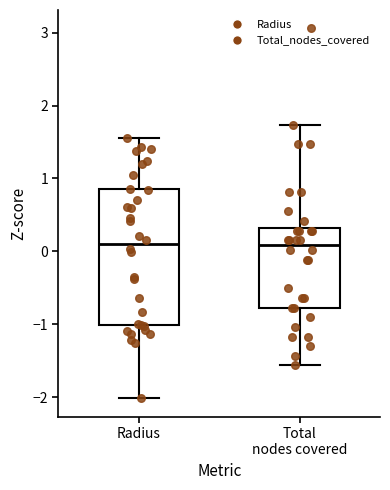

Reading left to right, transcribe this box plot: for each box, give where its median line is, the range the box spans, and where its two whiskers end, as read against the y-axis. The values are not printed on the chart, so give them approximately, as read against the axis.

Radius: median 0.1, box -1.0 to 0.9, whiskers -2.0 to 1.6
Total nodes covered: median 0.1, box -0.8 to 0.3, whiskers -1.6 to 1.7